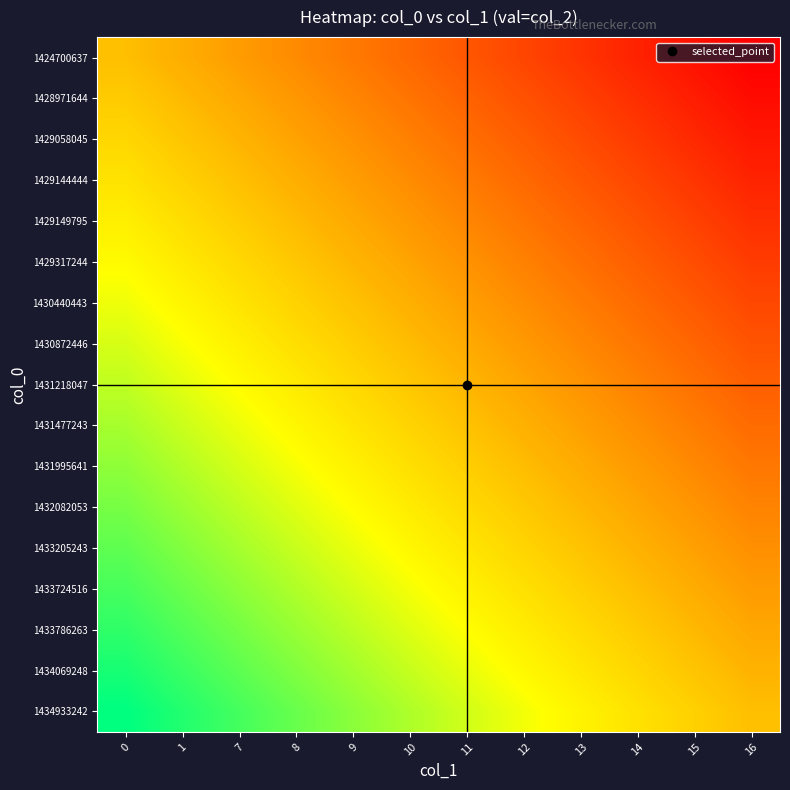

At how many categories does at least one series exceed 0?

12